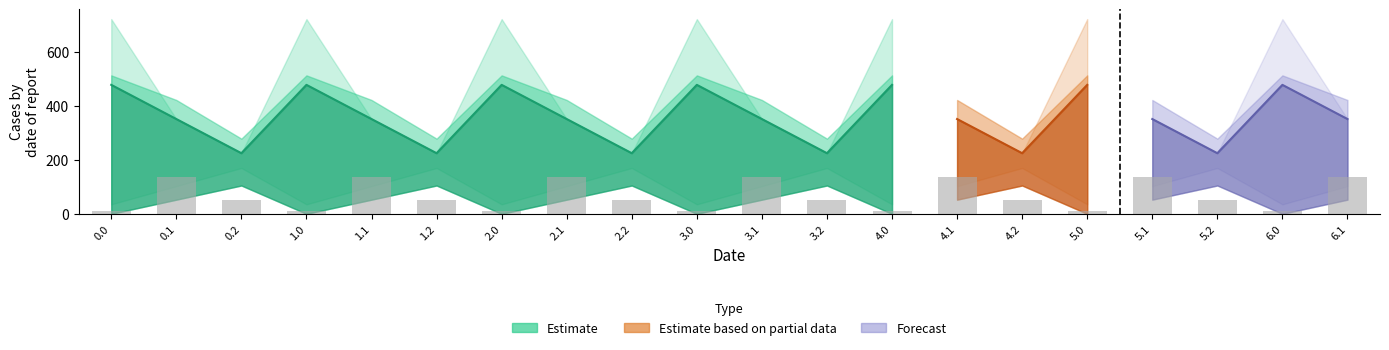

How many groups of bars are there?

20